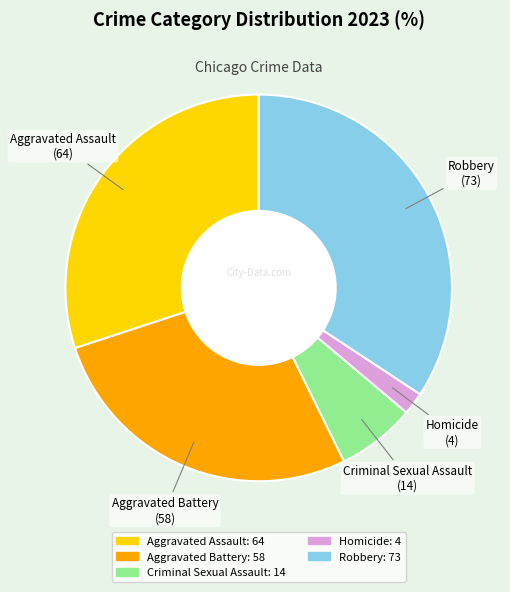

Does Homicide represent more than half of the total?

No